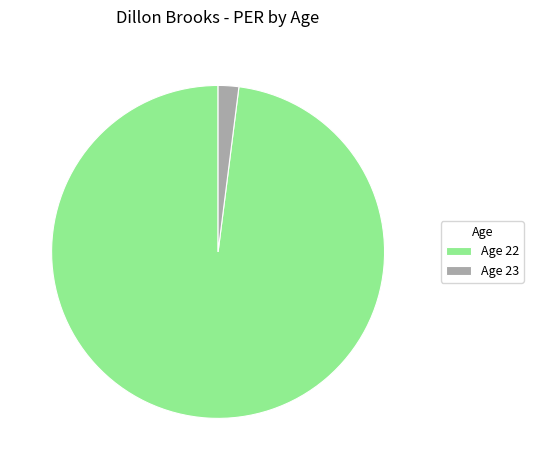

Between Age 22 and Age 23, which is larger?

Age 22